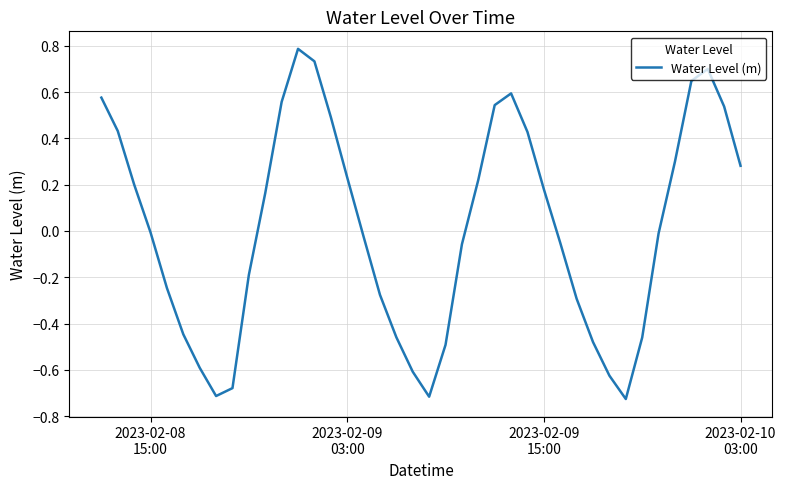

What is the maximum value shown in the chart?

0.8